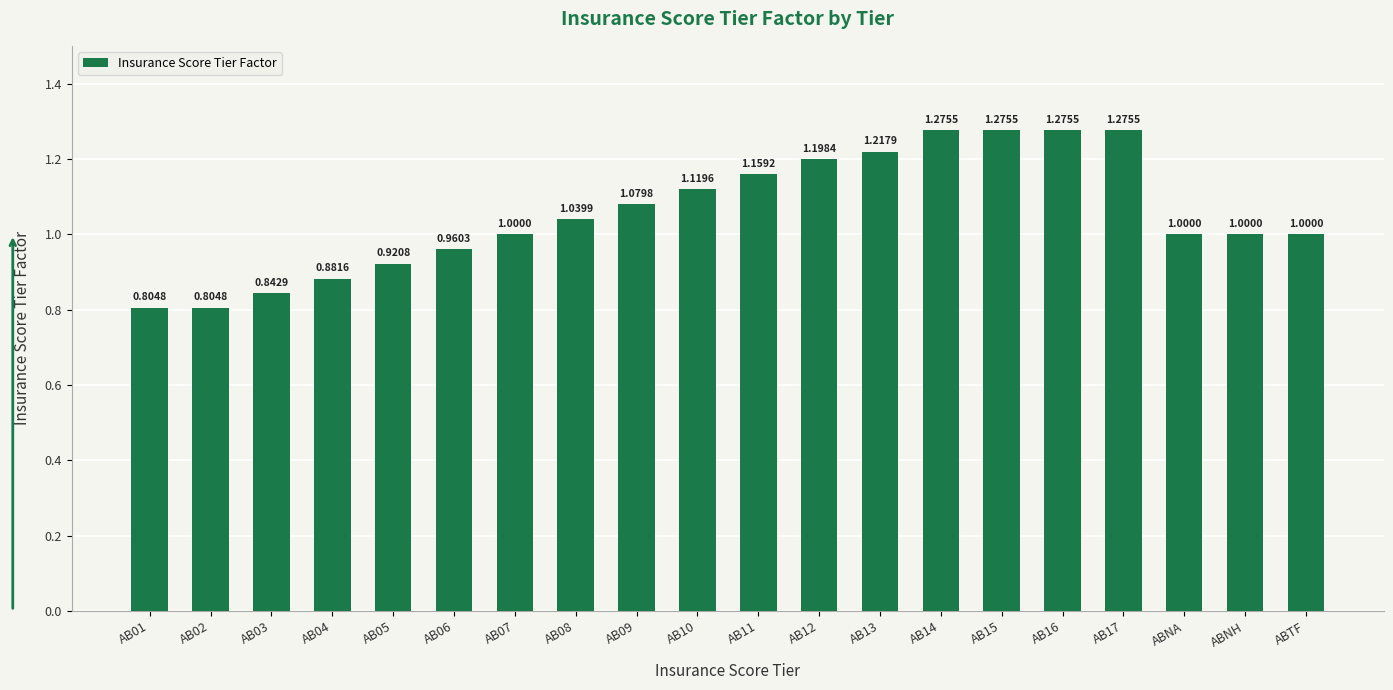

Which has a higher value, AB02 or AB14?

AB14